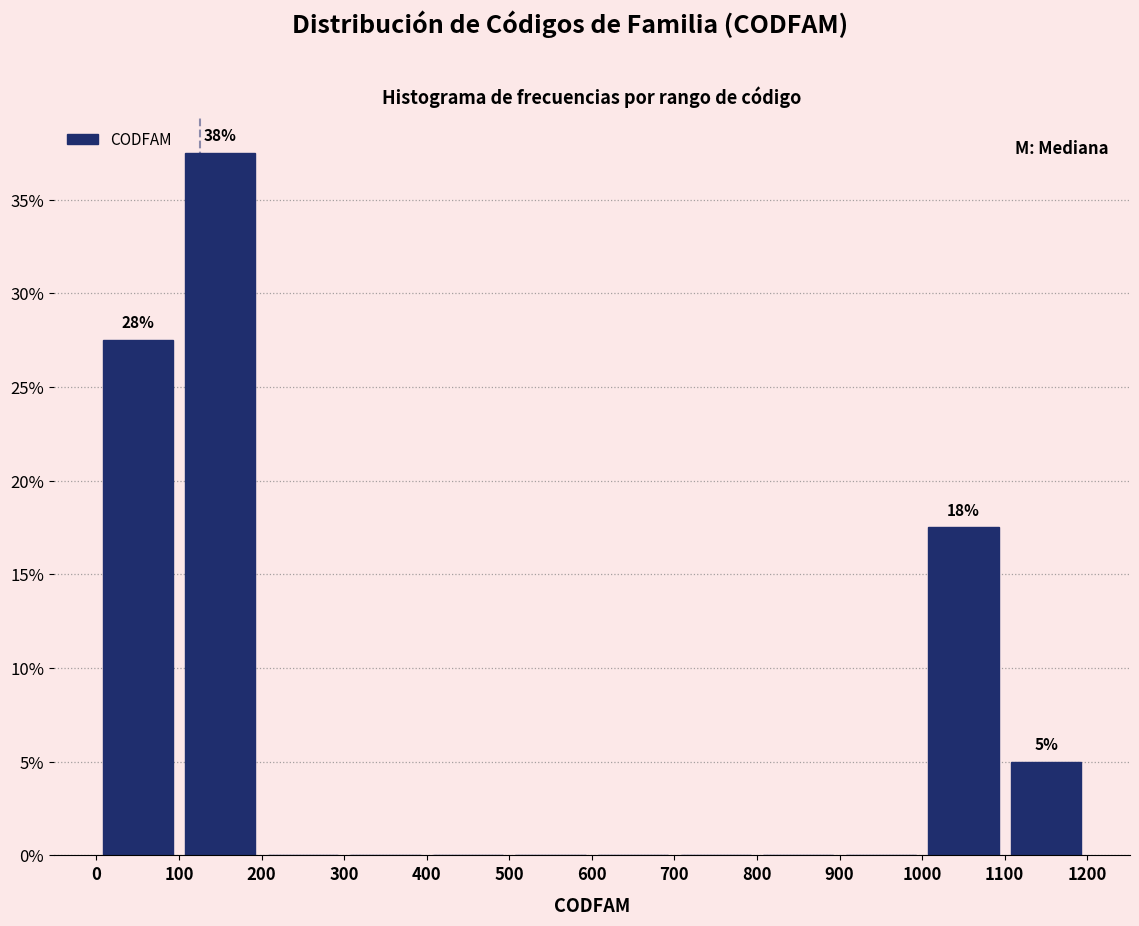

Which range on the x-axis has the tallest bar?

100 to 200